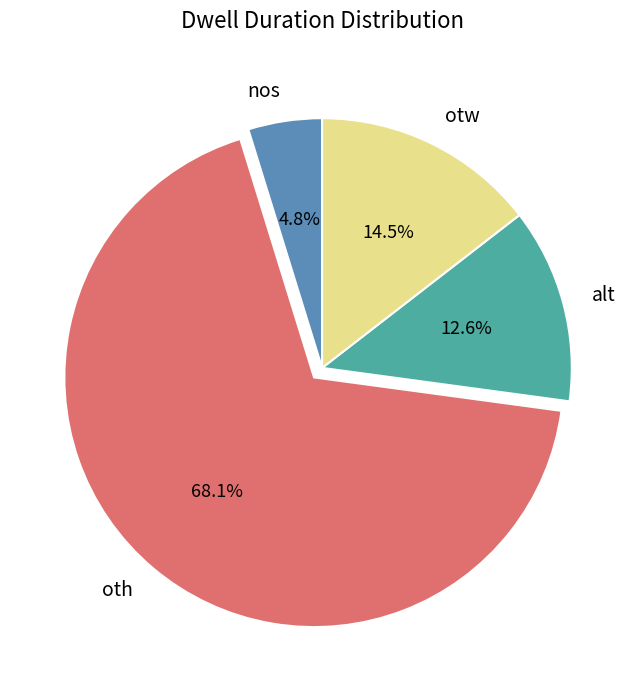

Between alt and nos, which is larger?

alt